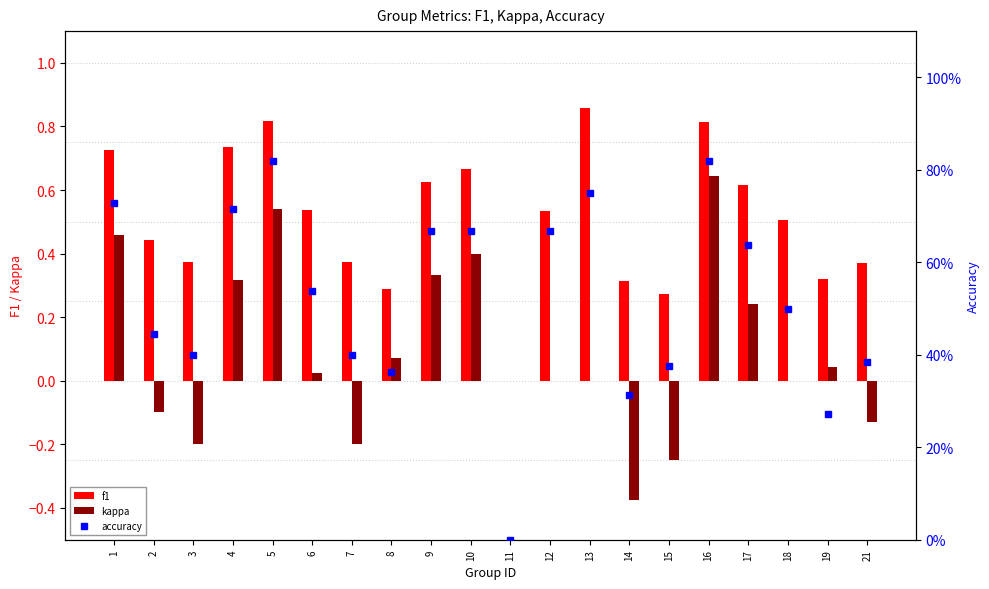

Where is f1 nearest to the value 0?

11